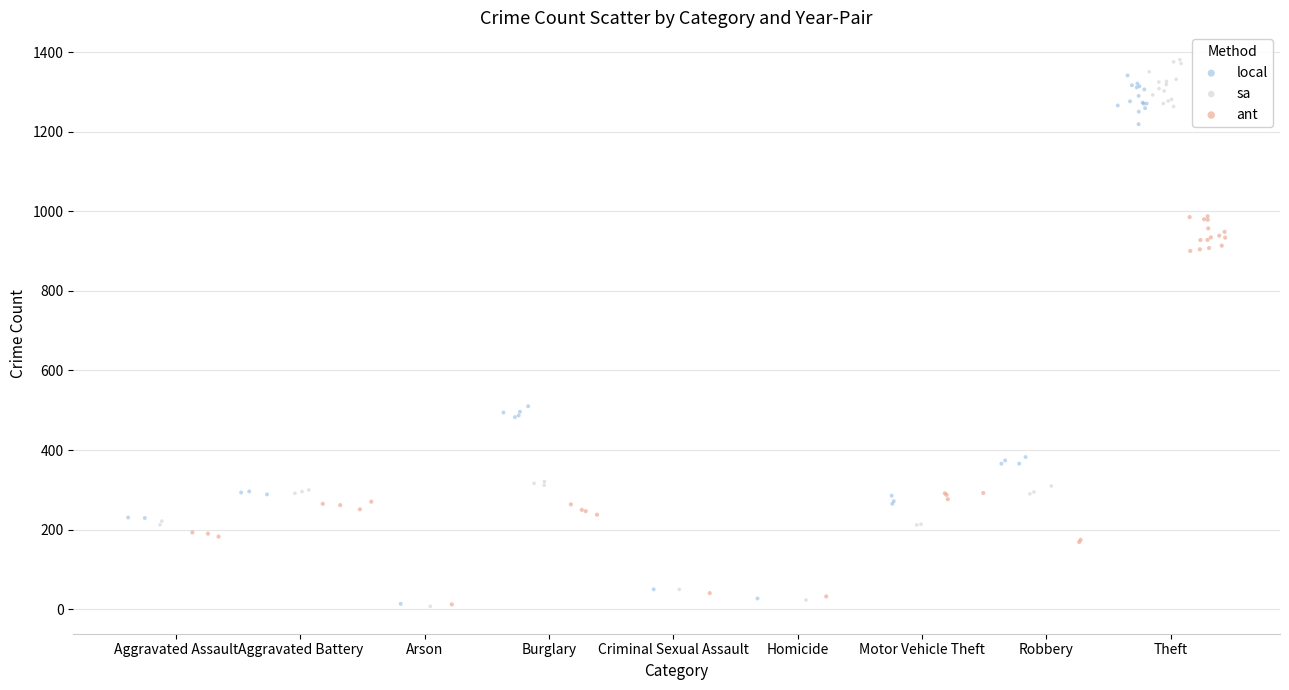

What are all the series names shown in the legend?

local, sa, ant